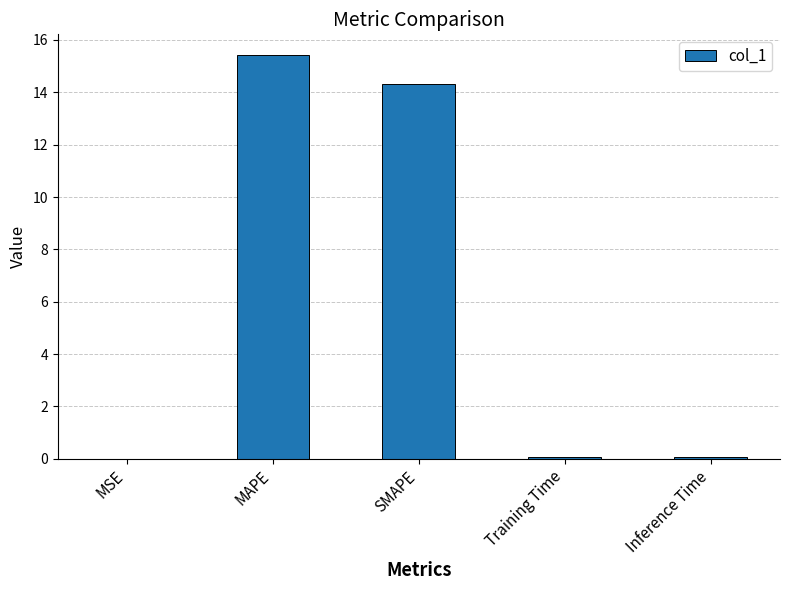

Approximately how many times larger is the value at SMAPE compared to MAPE?

0.9